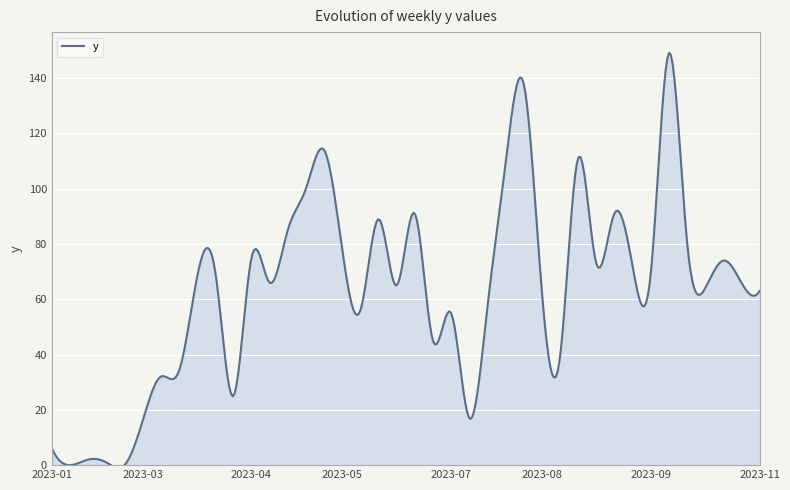

What is the maximum value shown in the chart?

149.1